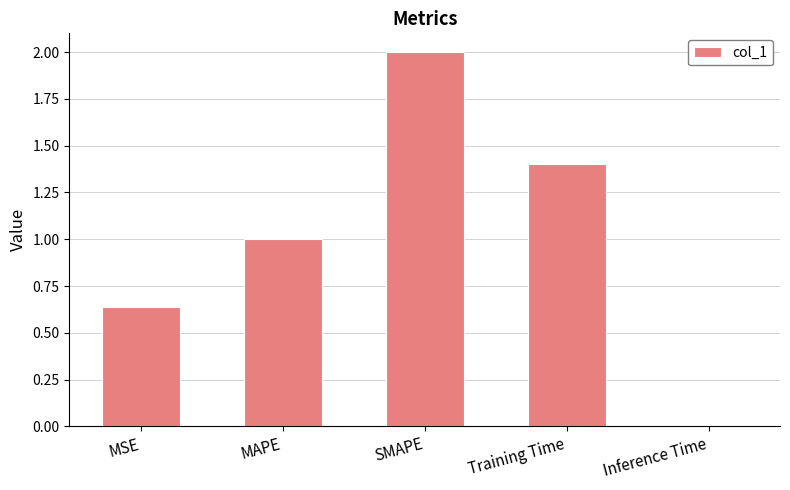

Which label corresponds to the largest value in the chart?

SMAPE